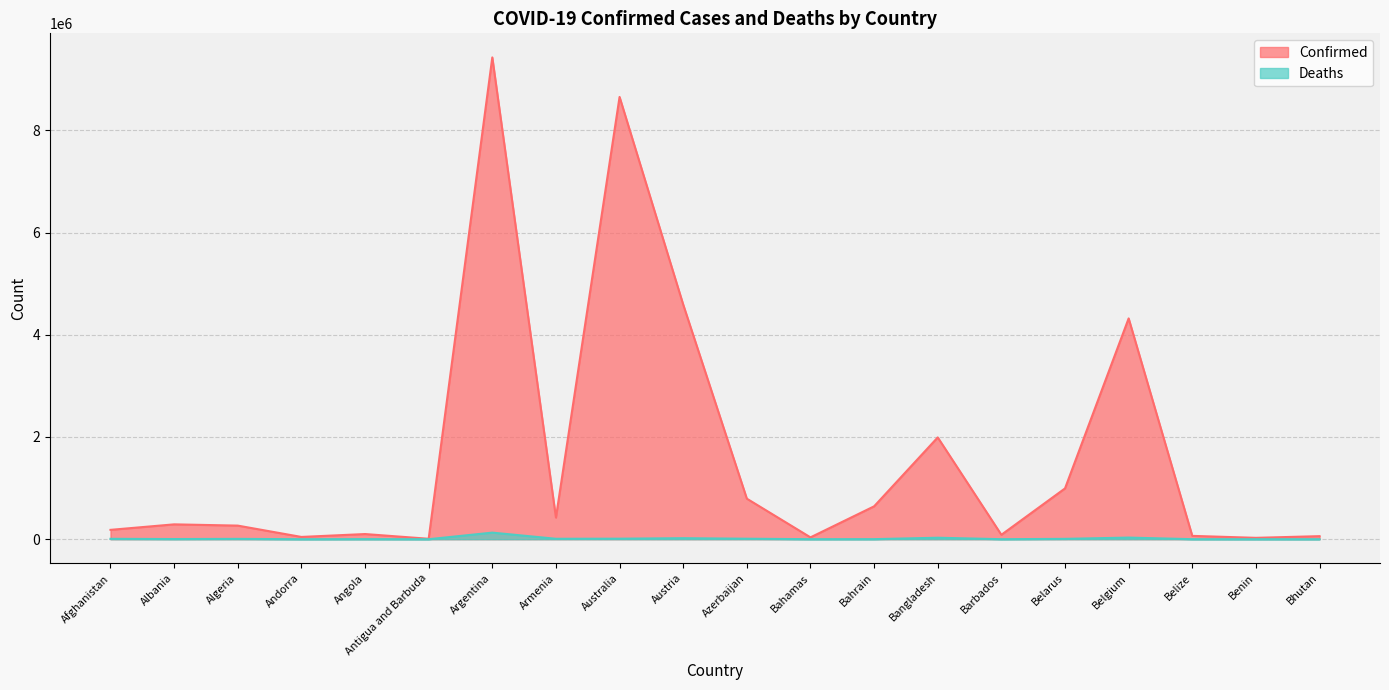

Is it true that Deaths equals 1900 at Angola?

True